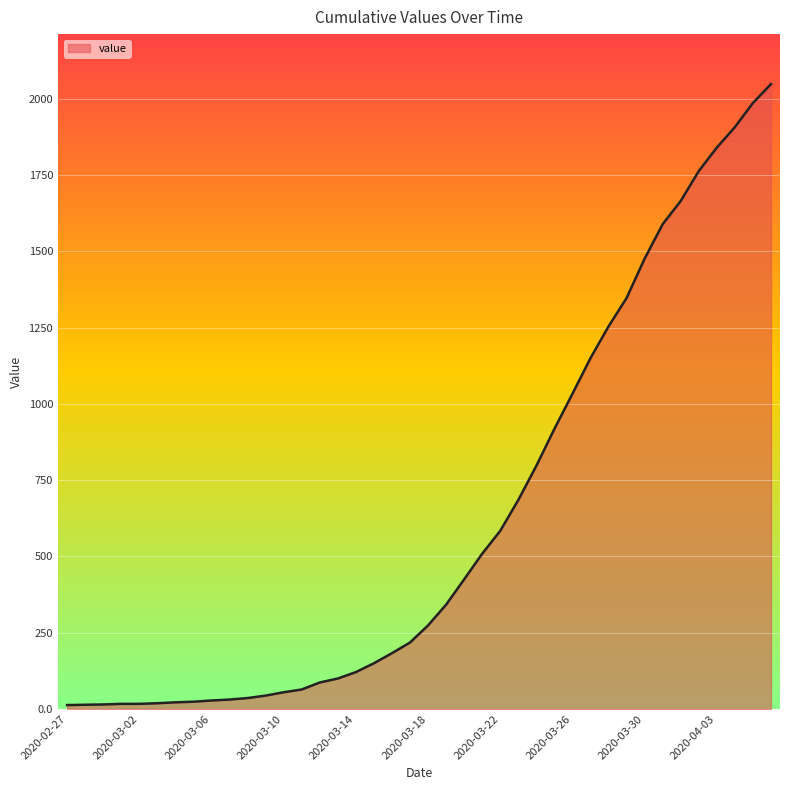

What is the difference between the maximum and minimum values?

2035